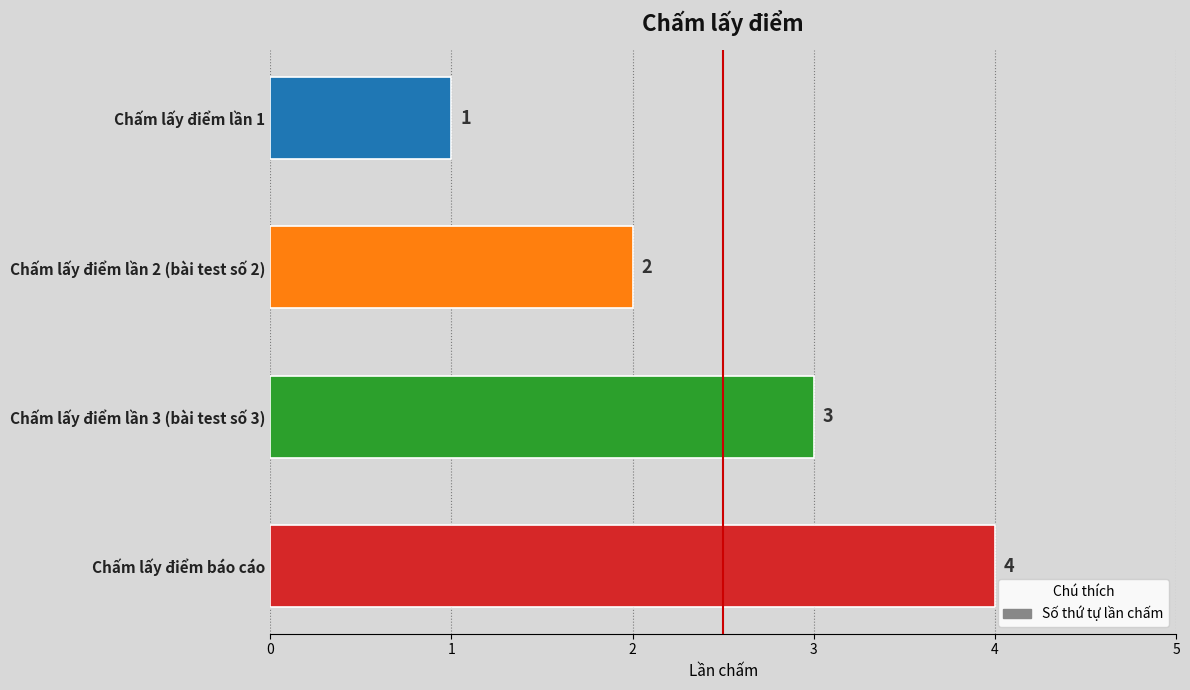

How many values are between 2 and 4?

3